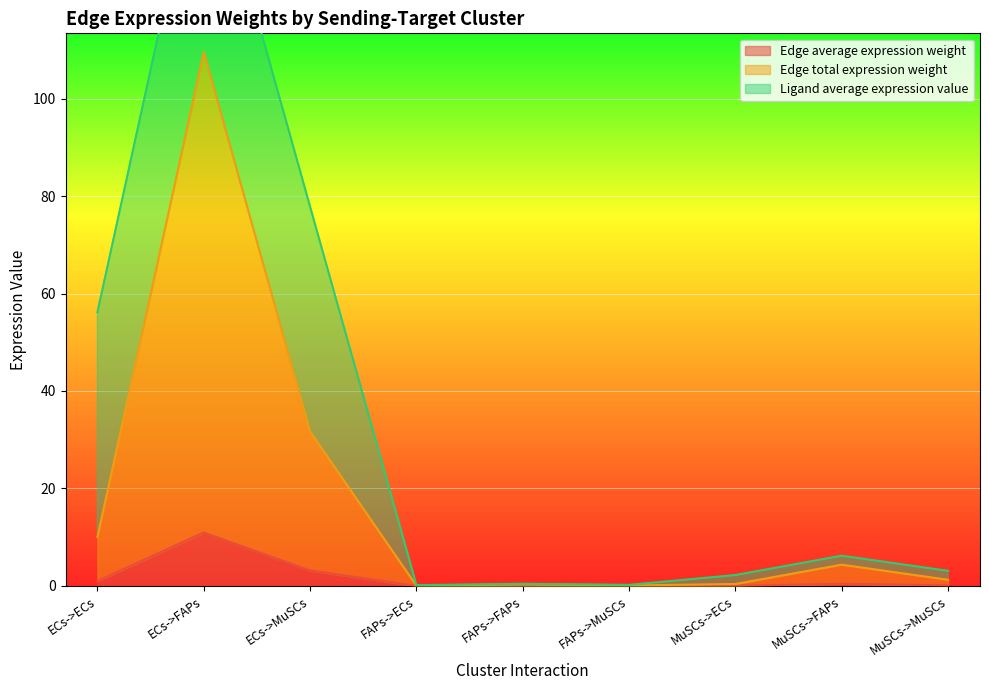

True or false: Edge average expression weight has a value of 0.1 at MuSCs->MuSCs.

True